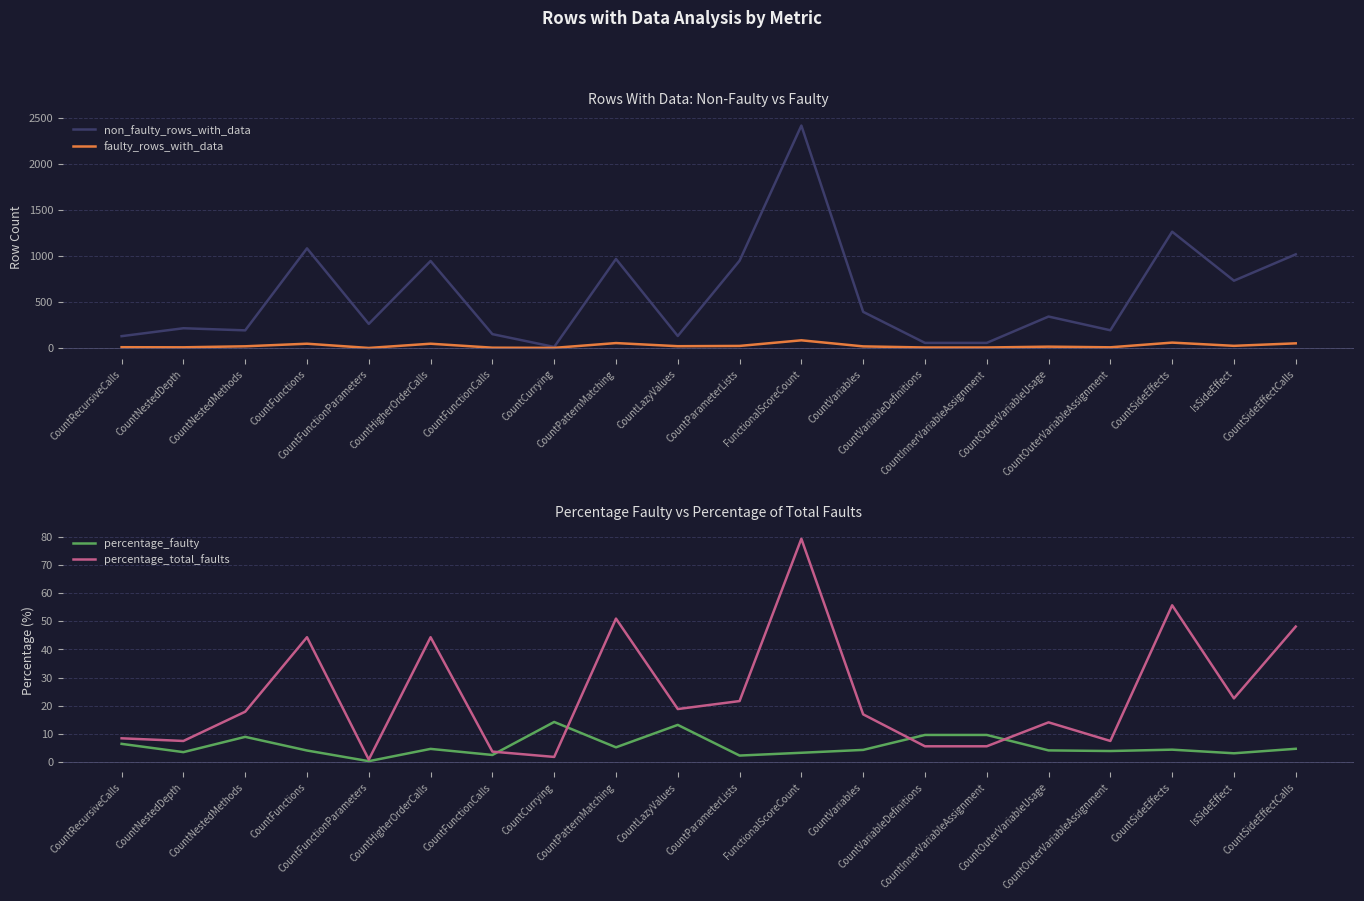

True or false: faulty_rows_with_data and non_faulty_rows_with_data intersect in this chart.

False